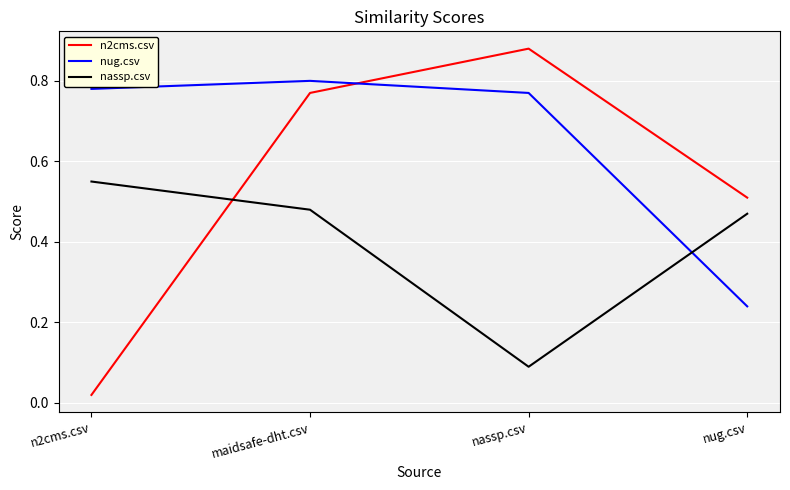

What is the difference between the maximum and second lowest values in the n2cms.csv series?

0.4